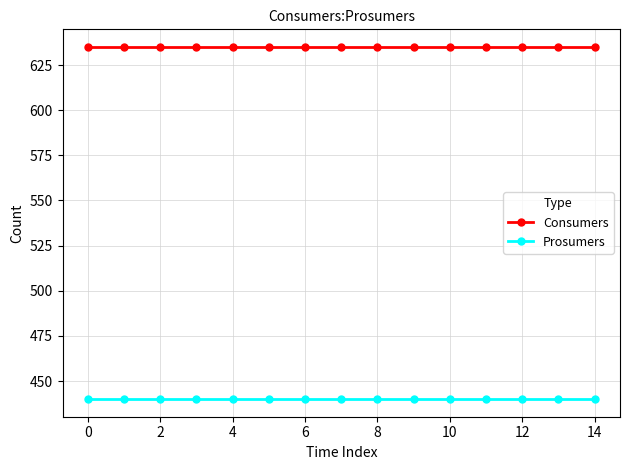

True or false: Consumers and Prosumers intersect in this chart.

False